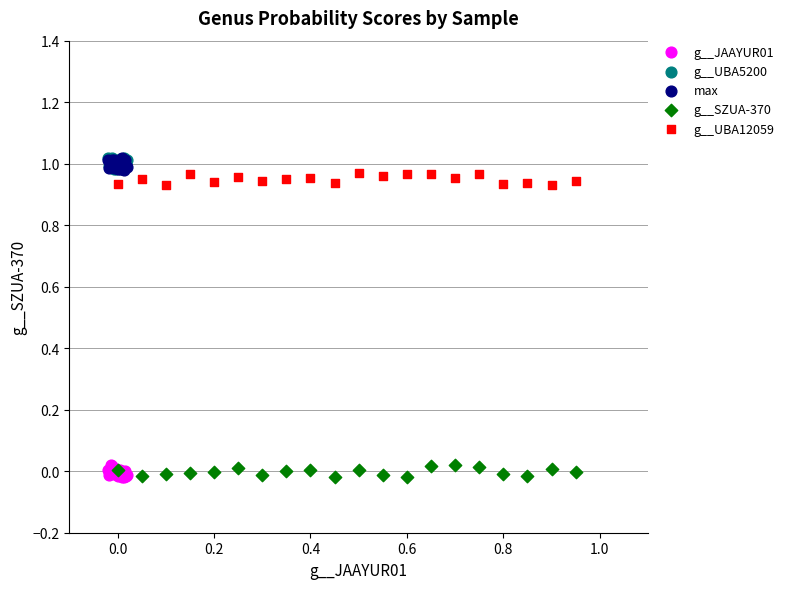

What are all the series names shown in the legend?

g__JAAYUR01, g__UBA5200, max, g__SZUA-370, g__UBA12059